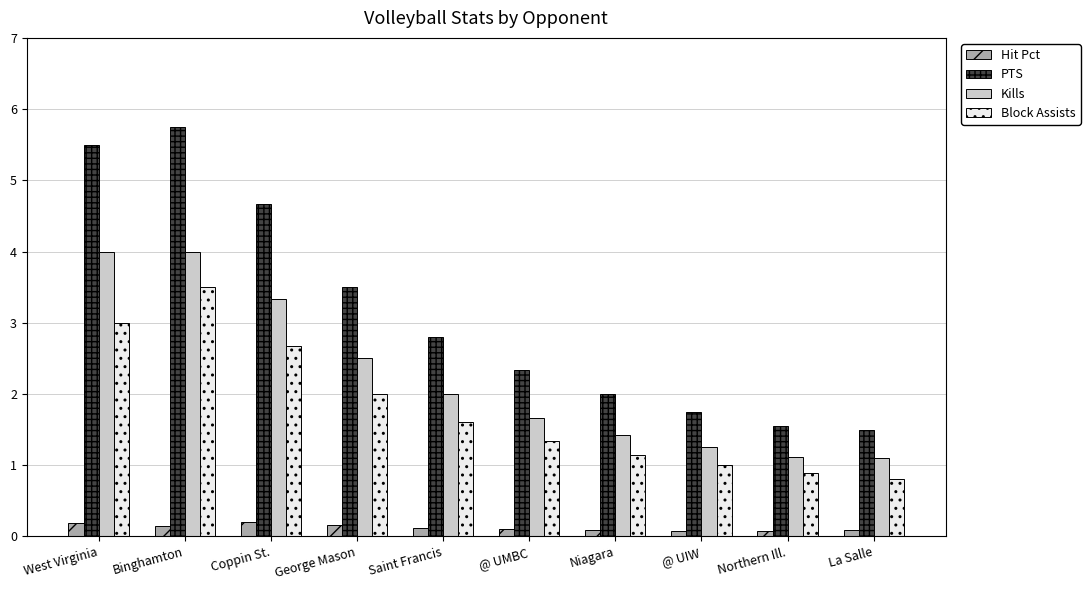

Rank the categories by Block Assists value from highest to lowest.

Binghamton, West Virginia, Coppin St., George Mason, Saint Francis, @ UMBC, Niagara, @ UIW, Northern Ill., La Salle